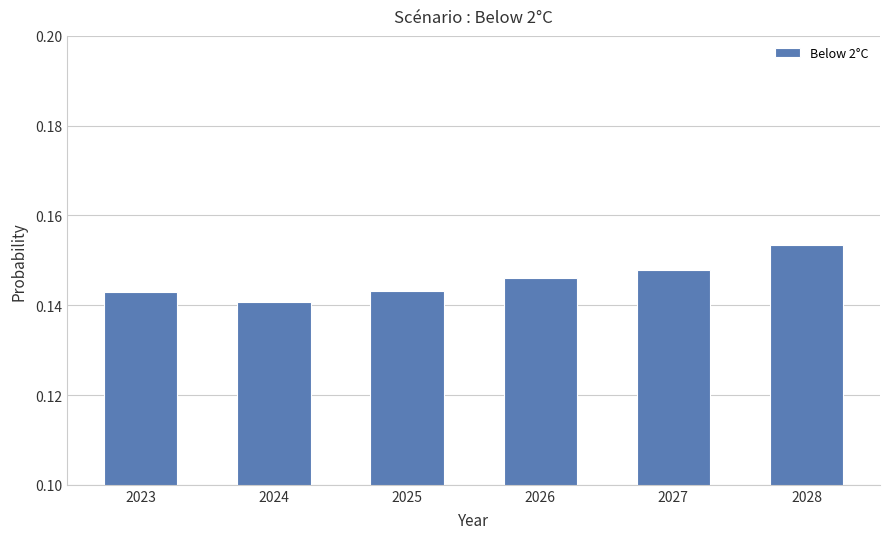

Which label corresponds to the smallest value in the chart?

2024